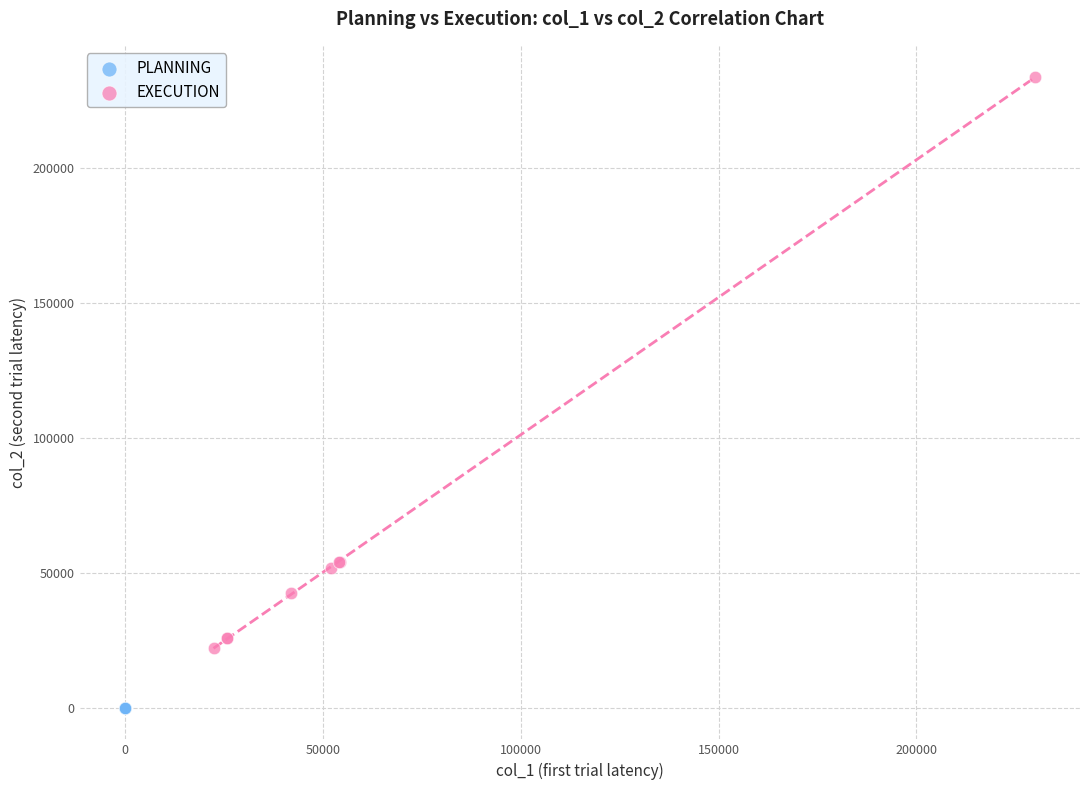

What are all the series names shown in the legend?

PLANNING, EXECUTION